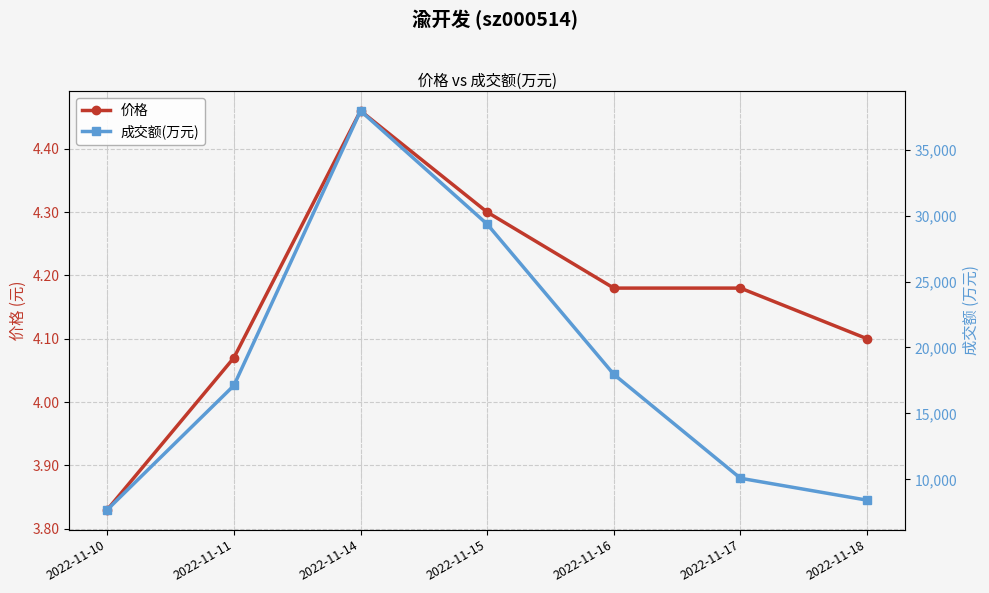

What is the spread (max minus min) of values at 2022-11-10?

7700.2